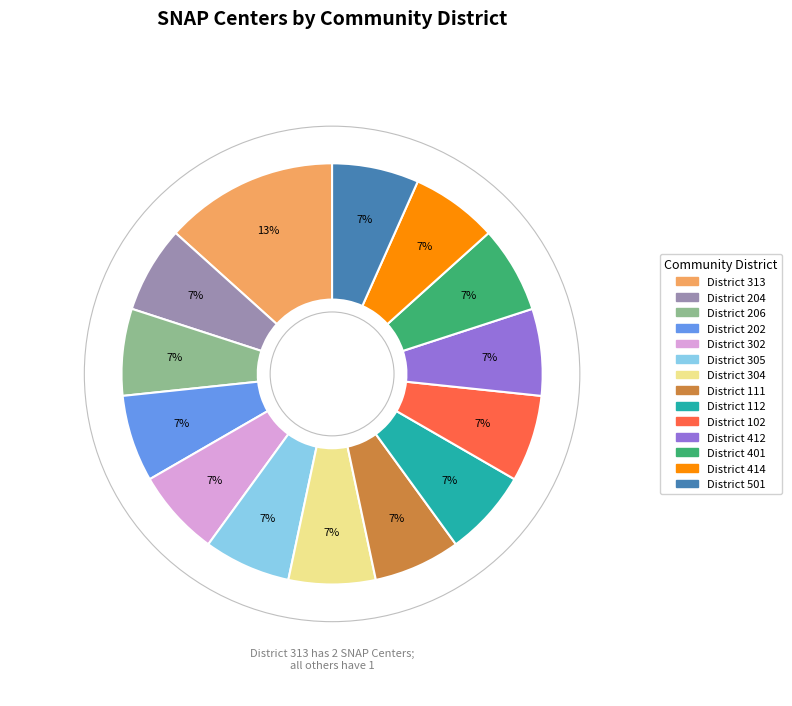

Is there any slice that represents more than half of the pie?

No